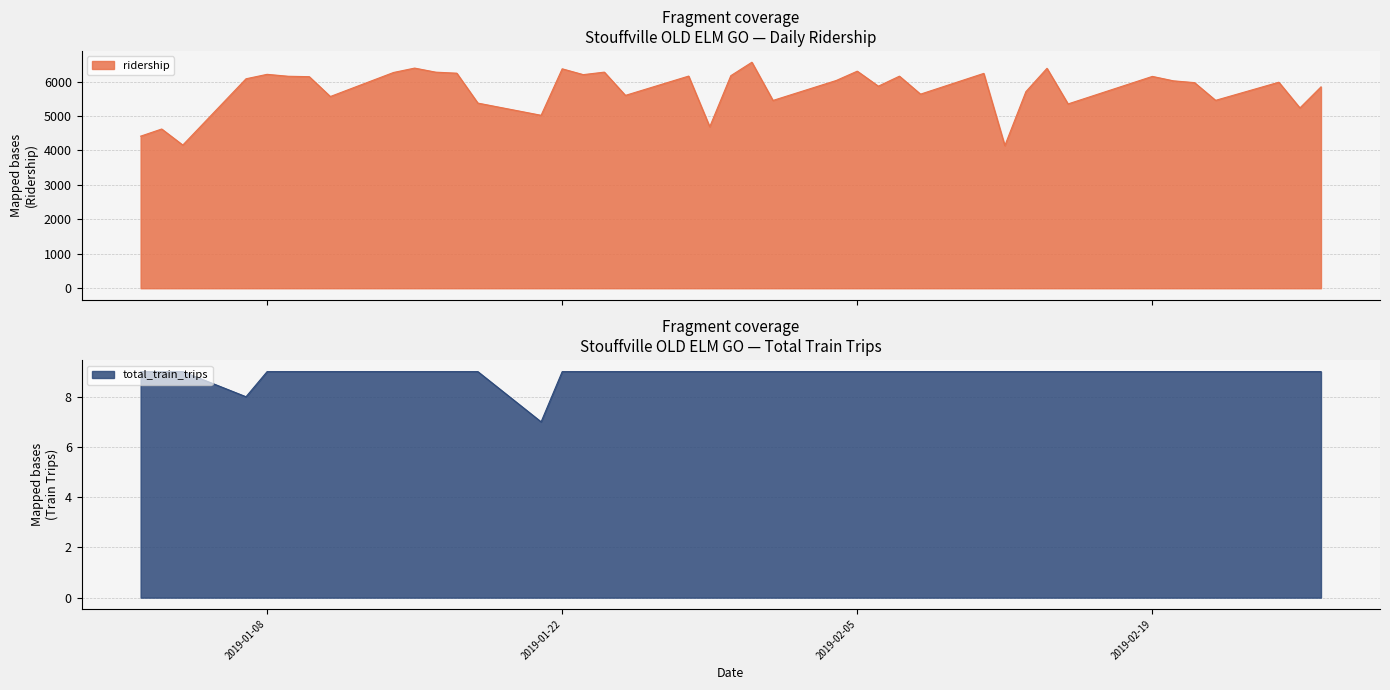

What is the smallest value displayed?

7